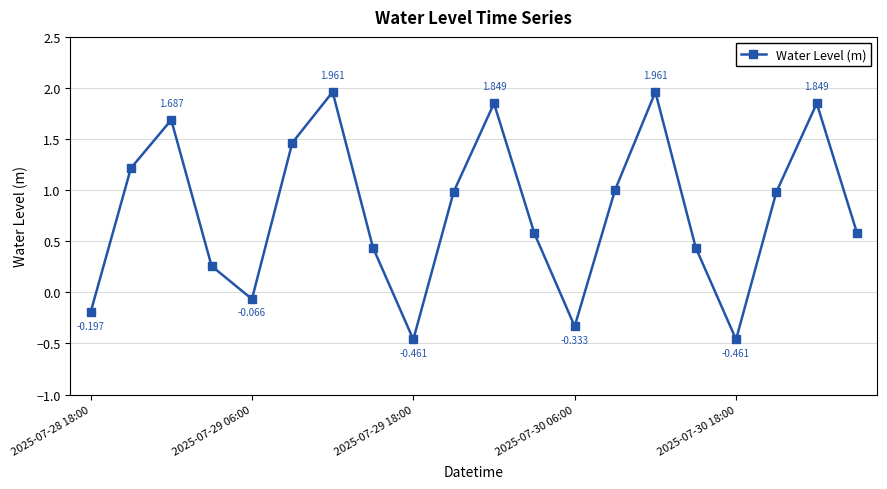

True or false: the data has more than 2 interior local peaks.

True